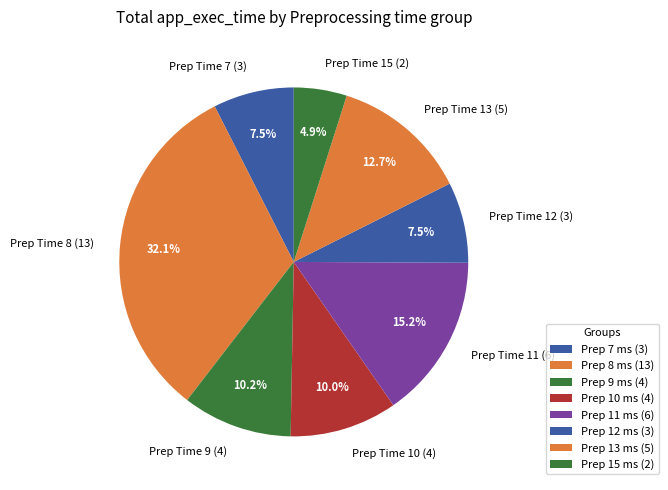

What is the ratio of the value at Prep Time 9 (4) to the value at Prep Time 15 (2)?

2.1